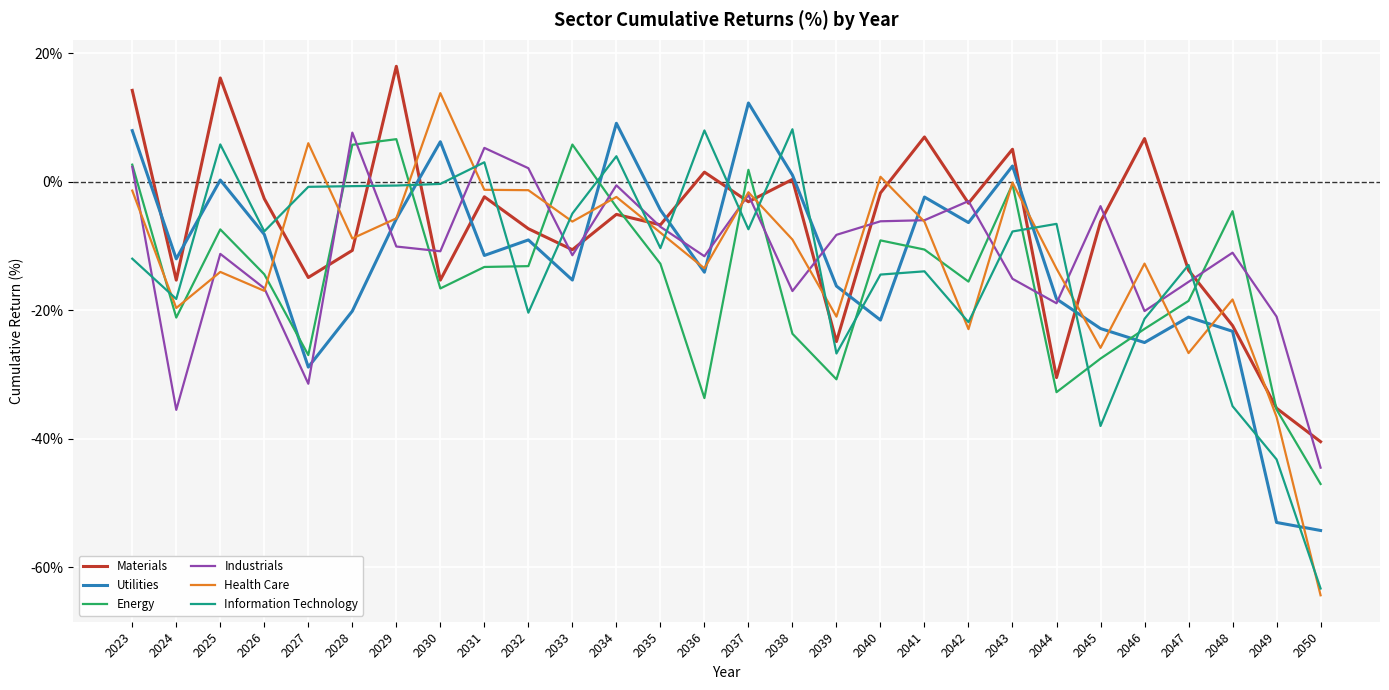

How many lines are shown in the chart?

6